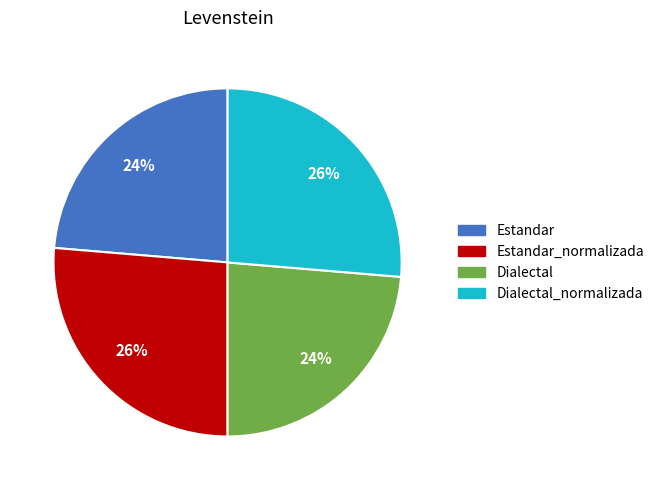

Does any single category account for the majority?

No